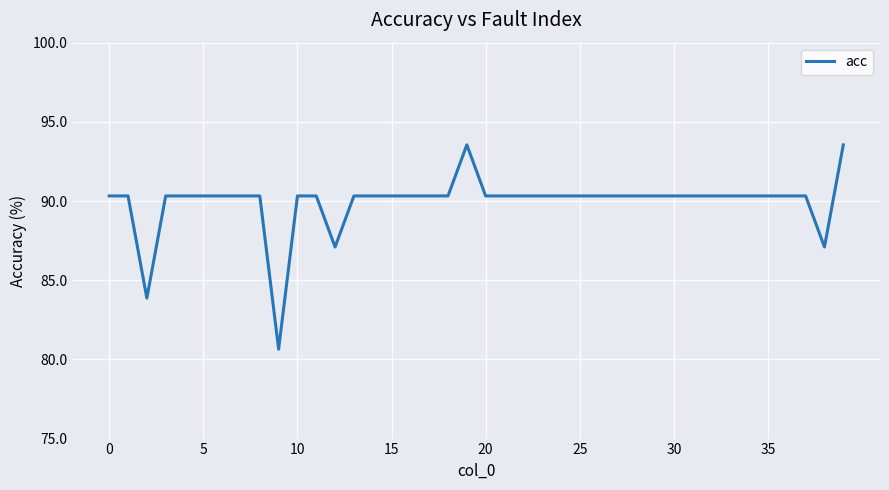

What is the greatest value displayed?

93.5